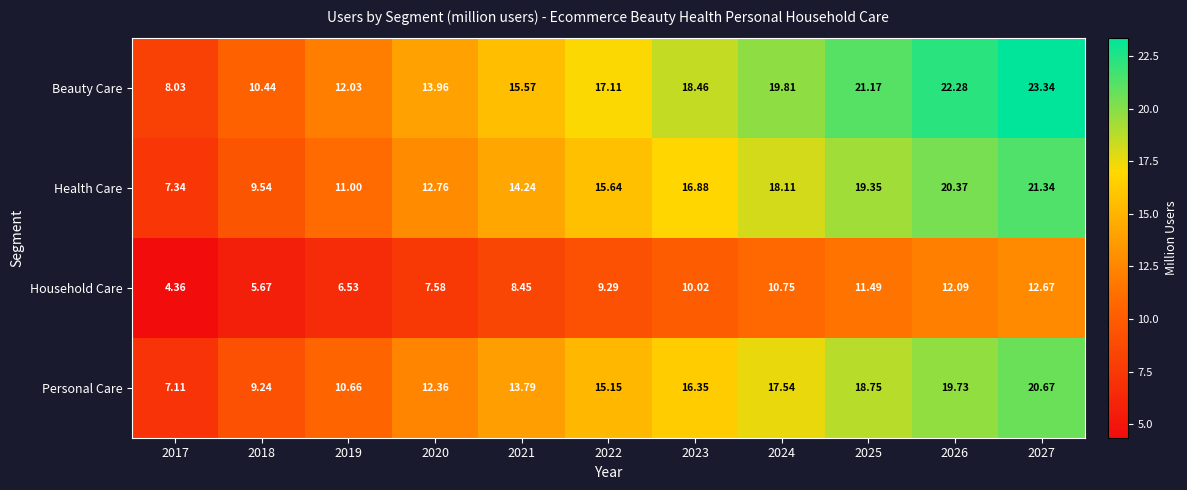

Rank the series by their maximum value, from lowest to highest.

Household Care, Personal Care, Health Care, Beauty Care